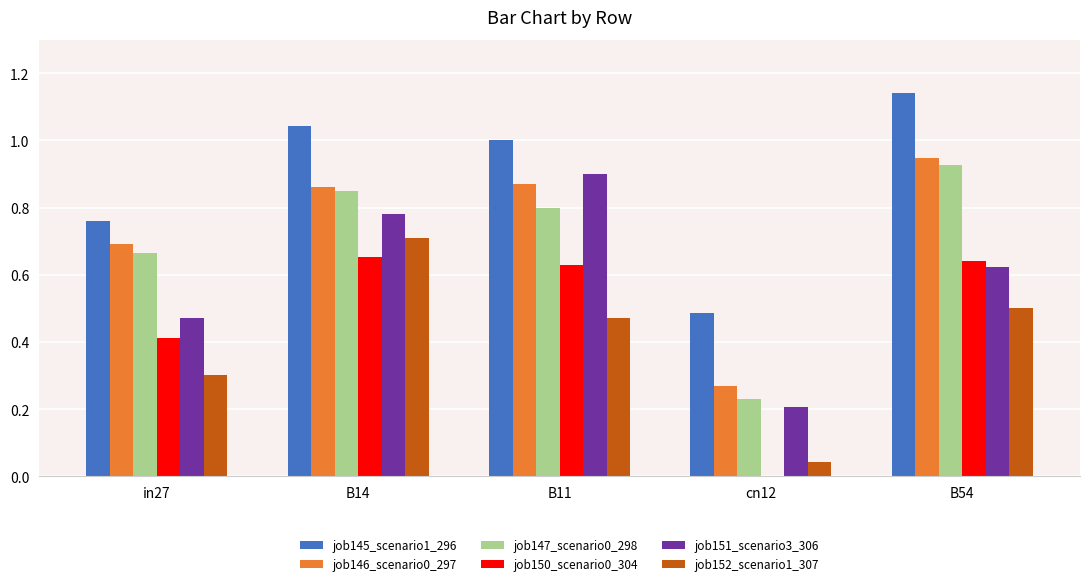

What is the sum of the job146_scenario0_297 values at B11 and B14?

1.7